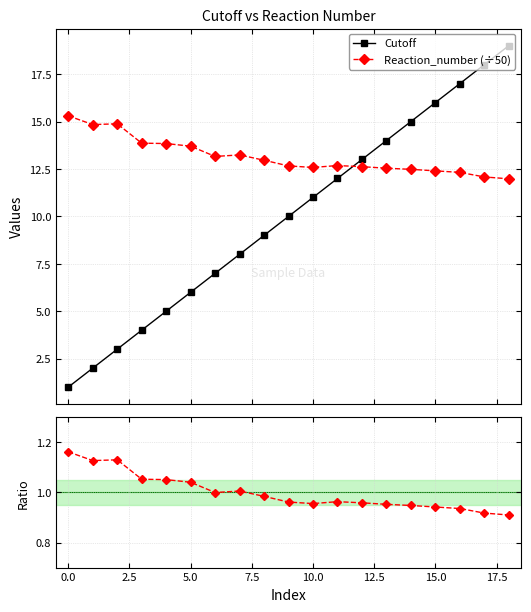

How many lines are shown in the chart?

3